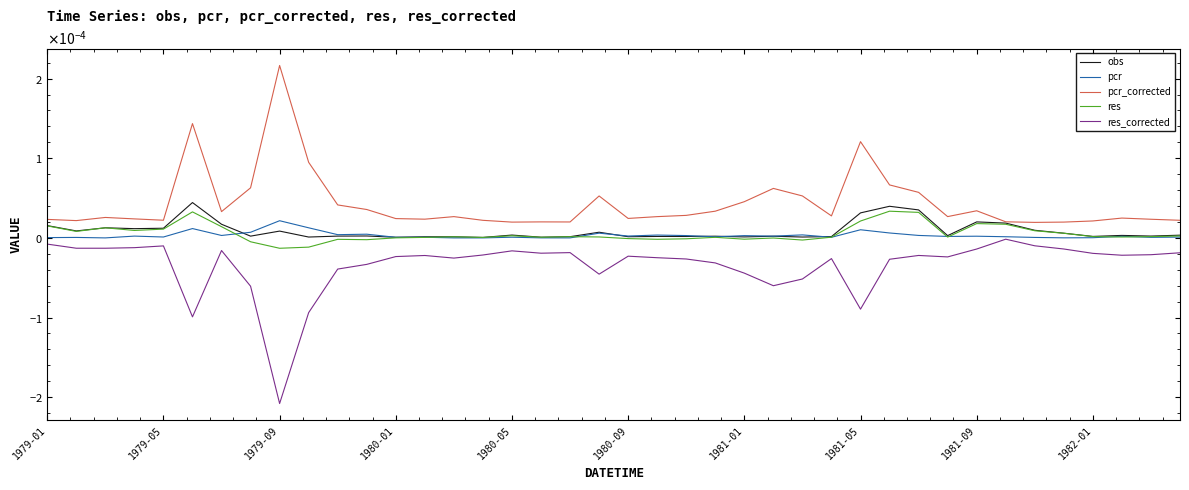

What are all the series names shown in the legend?

obs, pcr, pcr_corrected, res, res_corrected